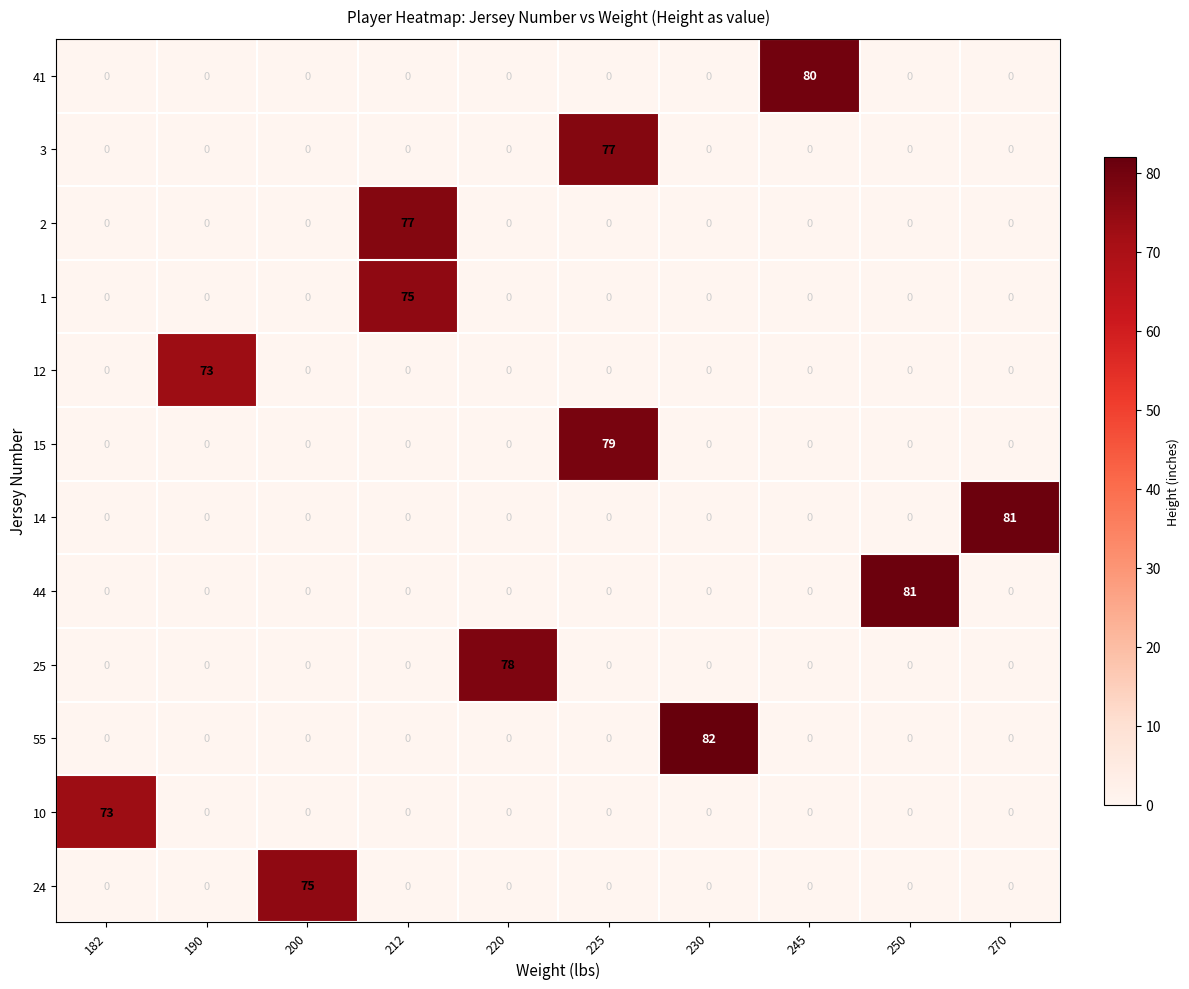

Is it true that 44 equals -42 at 270?

False